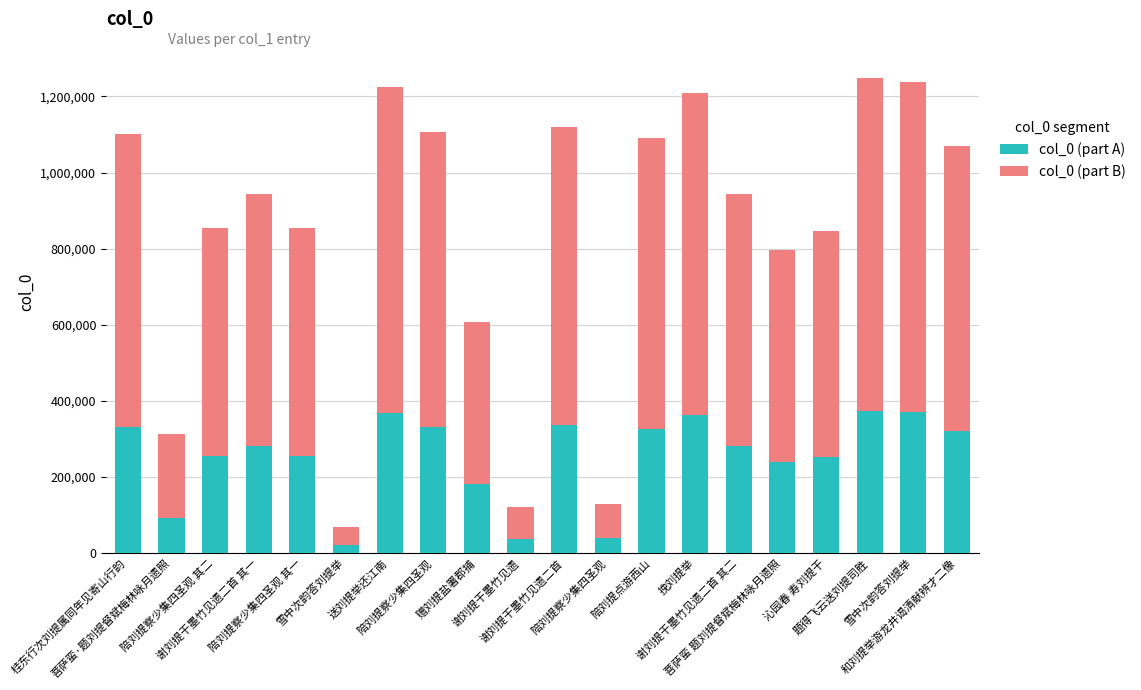

Rank the categories by col_0 (part A) value from lowest to highest.

雪中次韵答刘提举, 谢刘提干墨竹见遗, 陪刘提察少集四圣观, 菩萨蛮·题刘提督斌梅林咏月遗照, 赠刘提盐署郡捕, 菩萨蛮 题刘提督斌梅林咏月遗照, 沁园春 寿刘提干, 陪刘提察少集四圣观 其一, 陪刘提察少集四圣观 其二, 谢刘提干墨竹见遗二首 其二, 谢刘提干墨竹见遗二首 其一, 和刘提举游龙井谒清献辨才二像, 陪刘提点游西山, 桂东行次刘提属同年见寄山行韵, 陪刘提察少集四圣观, 谢刘提干墨竹见遗二首, 挽刘提举, 送刘提举还江南, 雪中次韵答刘提举, 题得飞云送刘提司胜